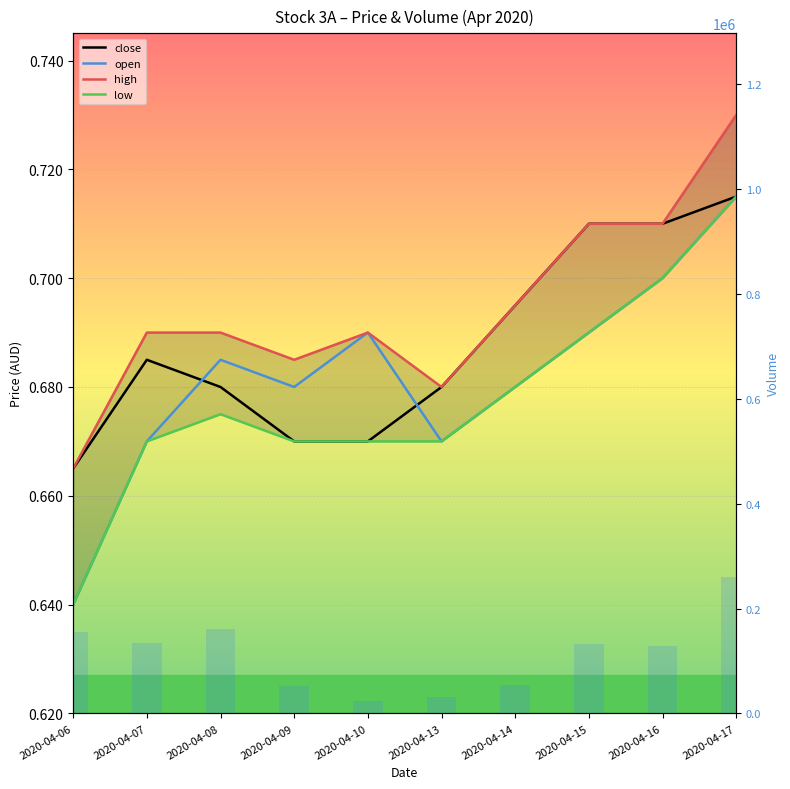

What is the total value across all series at 2020-04-15?

133102.8